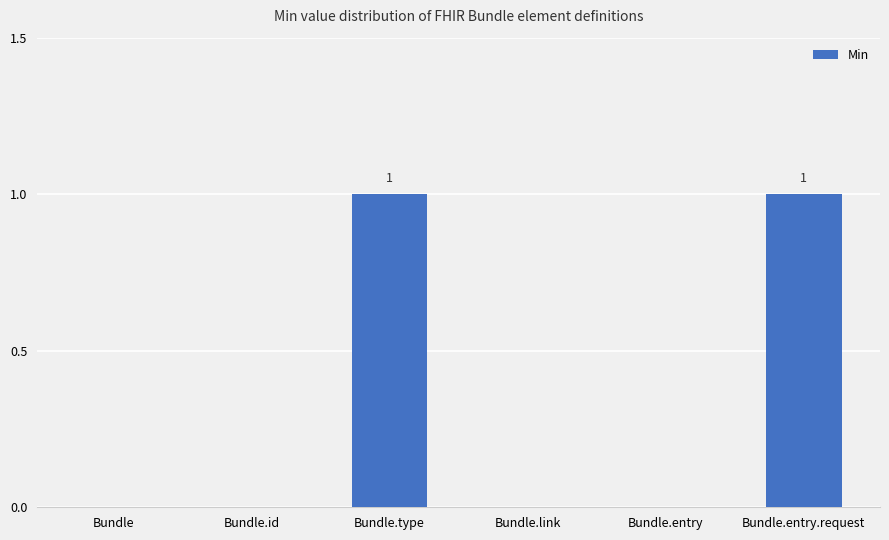

Reading left to right, what are all the values shown in this chart?

0	0	1	0	0	1